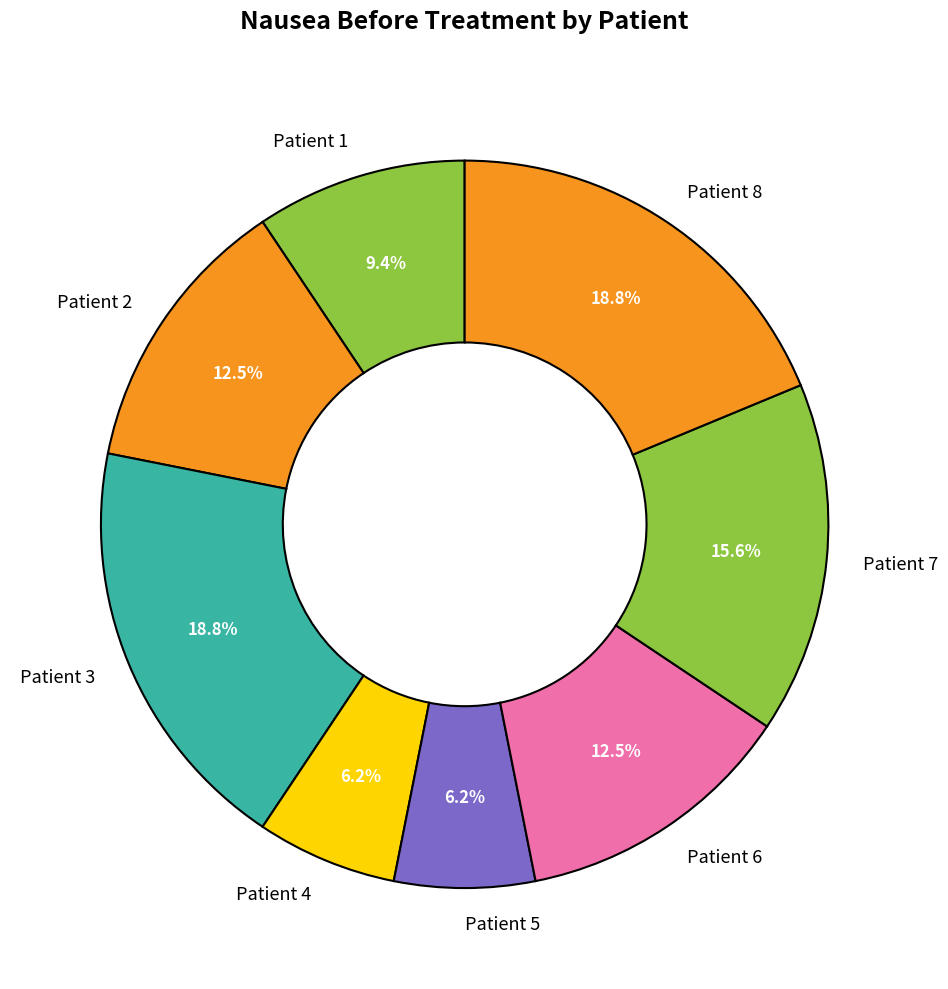

Is Patient 4 the majority of the pie?

No